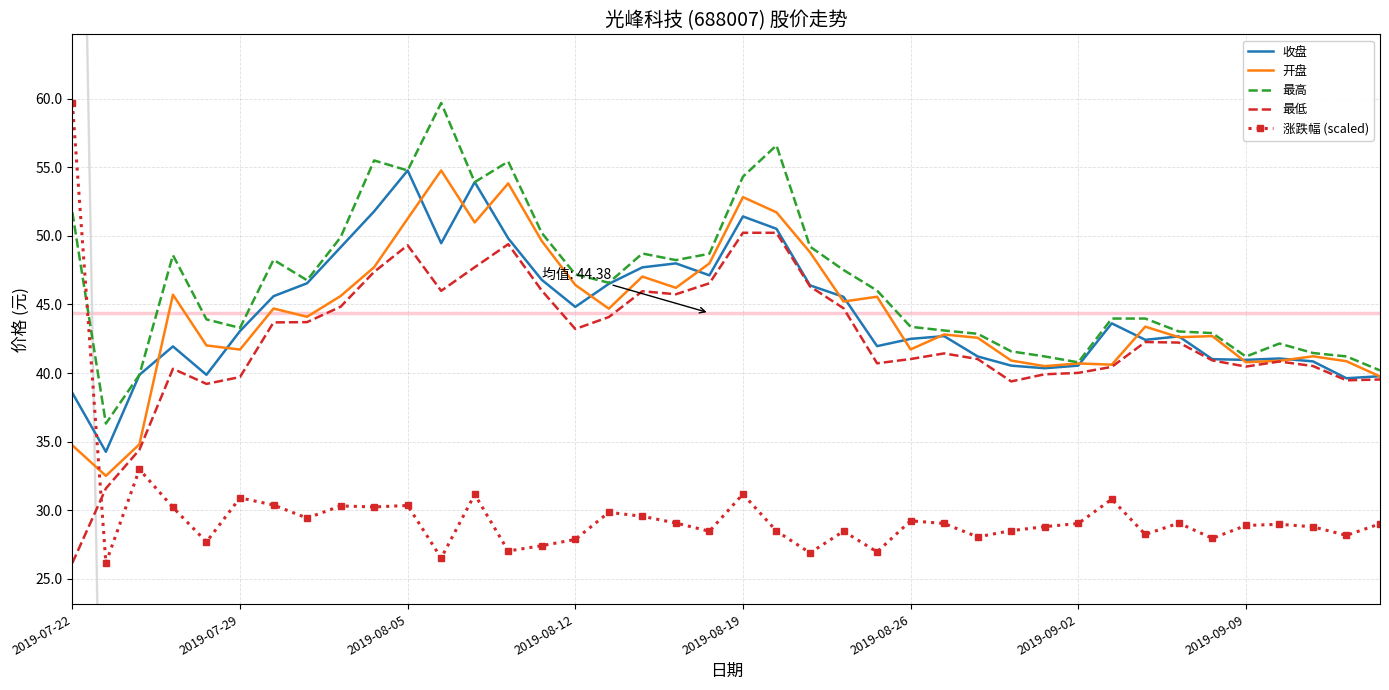

True or false: 最低 and 收盘 intersect in this chart.

False